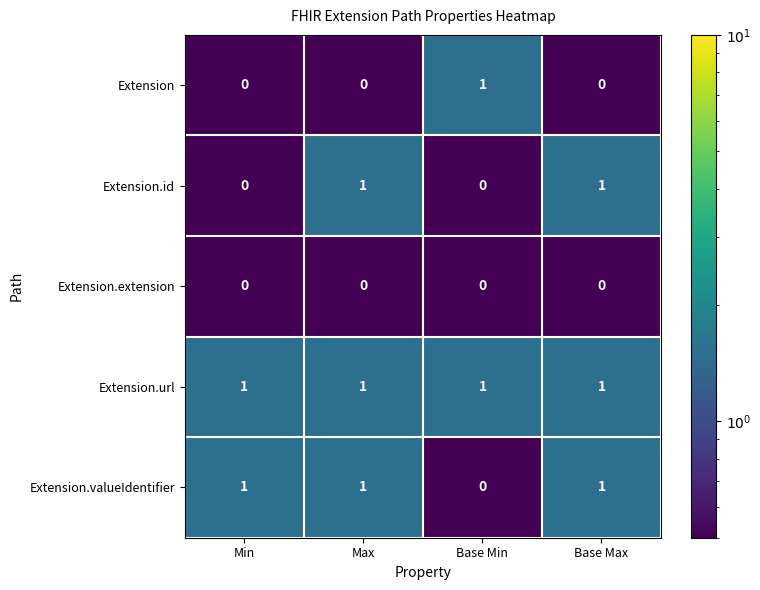

True or false: Extension.url has a value of 1 at Max.

True